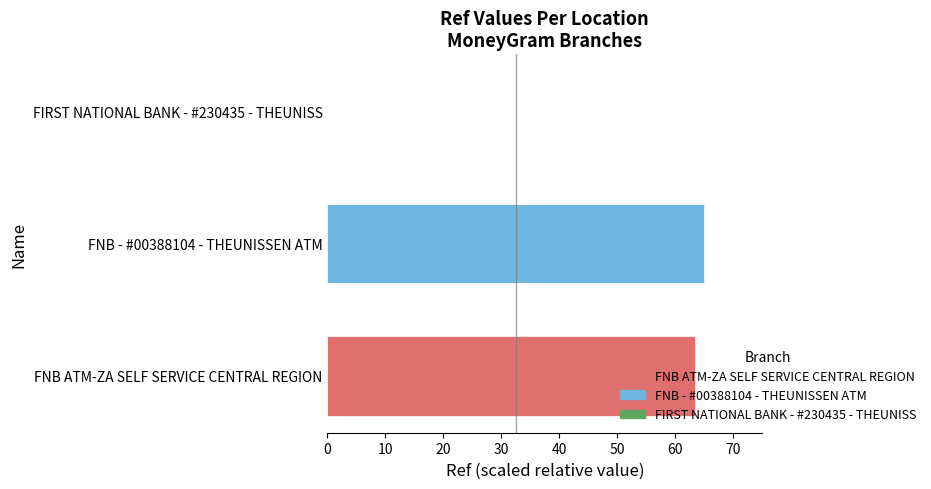

The value at FNB - #00388104 - THEUNISSEN ATM is 43.9. True or false?

False